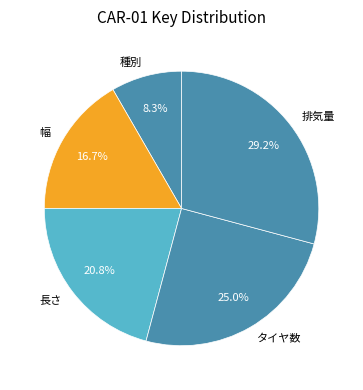

Is there a majority slice in this chart?

No